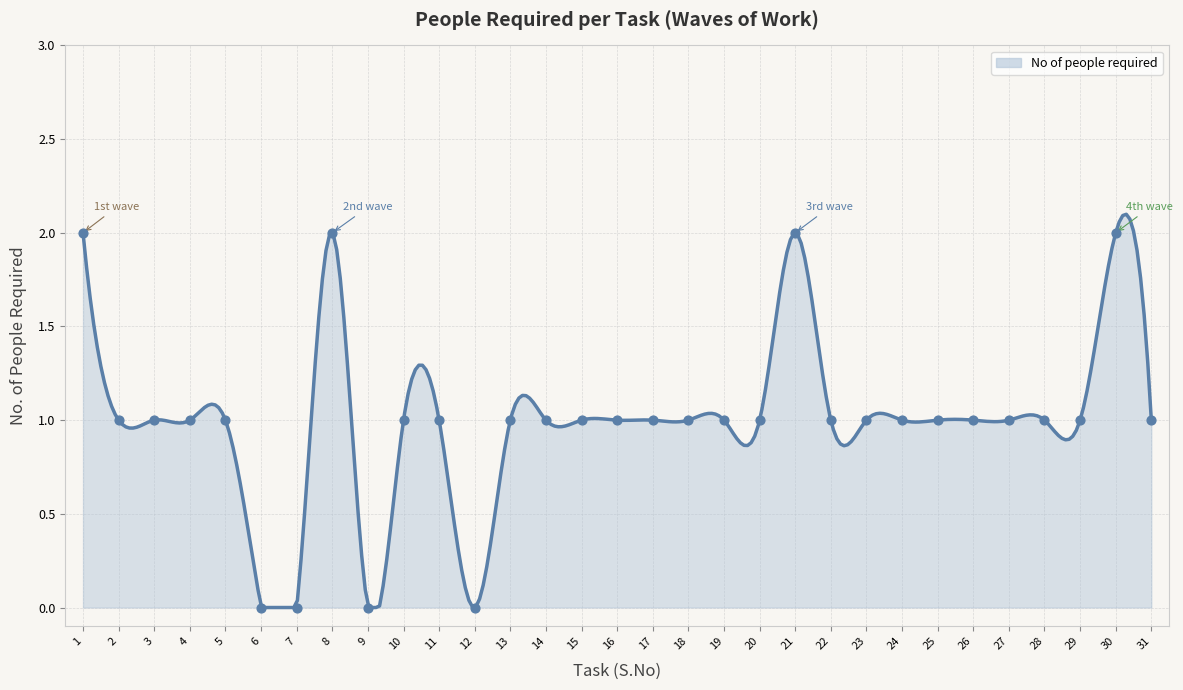

What is the ratio of the value at 19 to the value at 1?

0.5